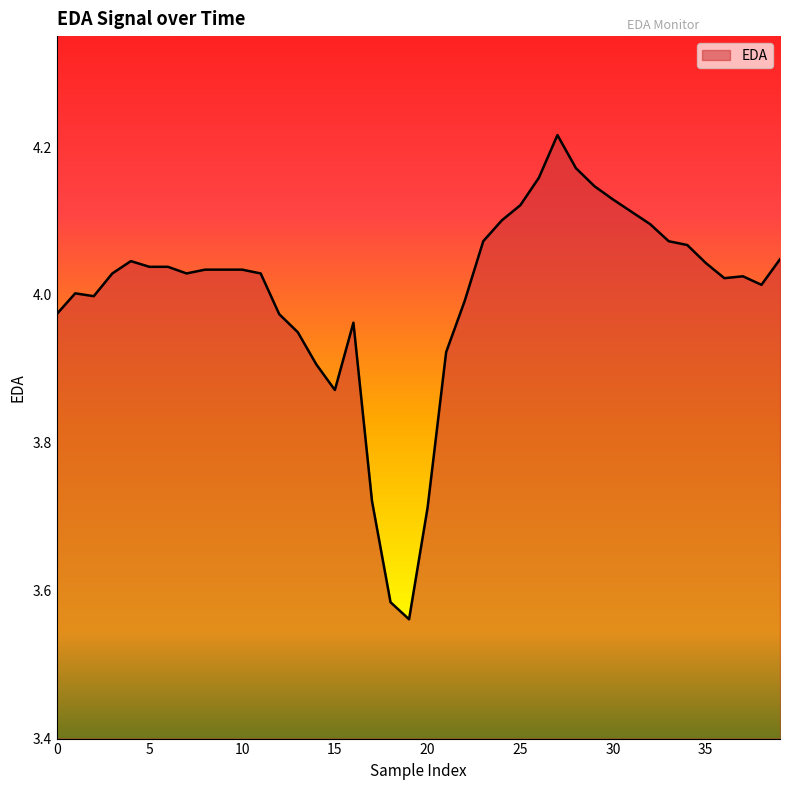

True or false: the data has more than 0 interior local peaks.

True